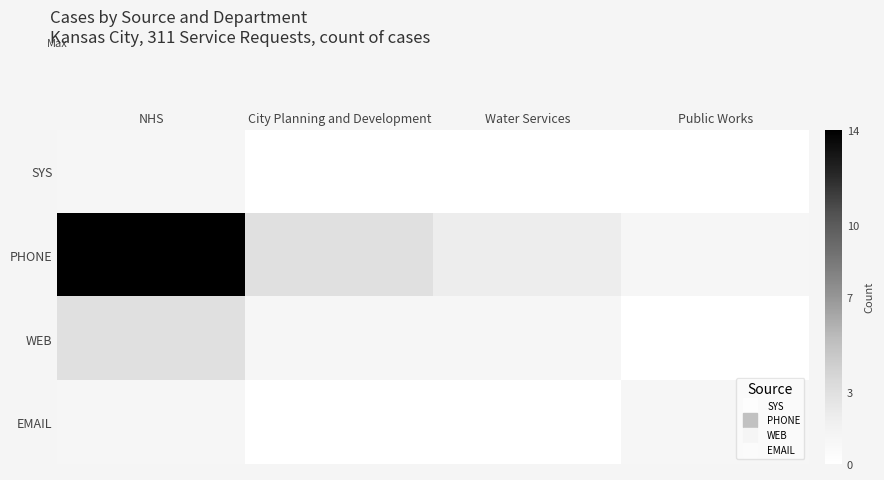

At how many categories does at least one series exceed 0?

4